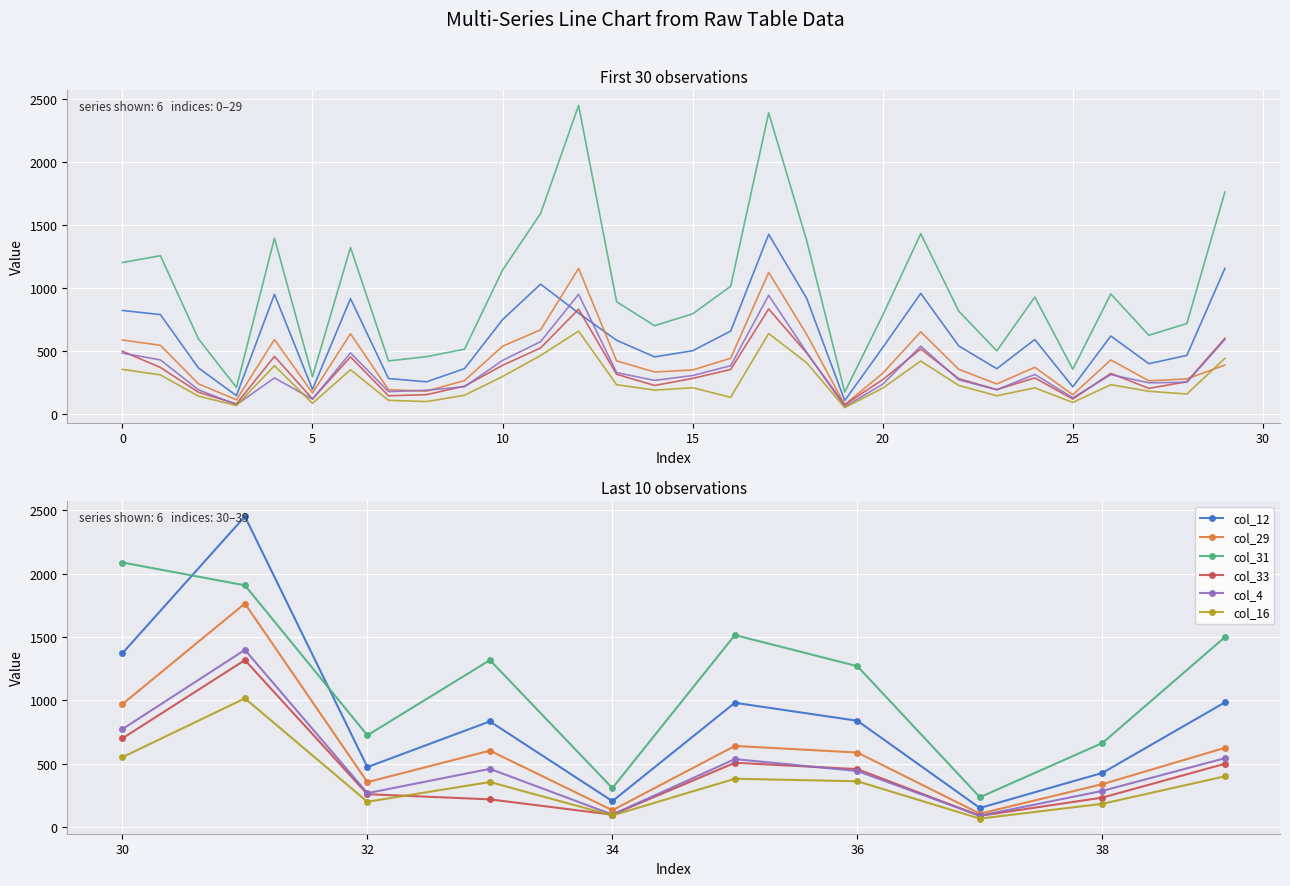

Which series has the widest spread of values?

col_12